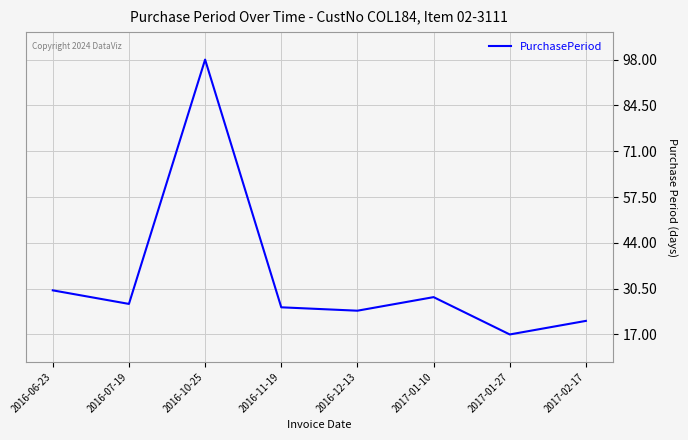

How many categories are shown in the chart?

8